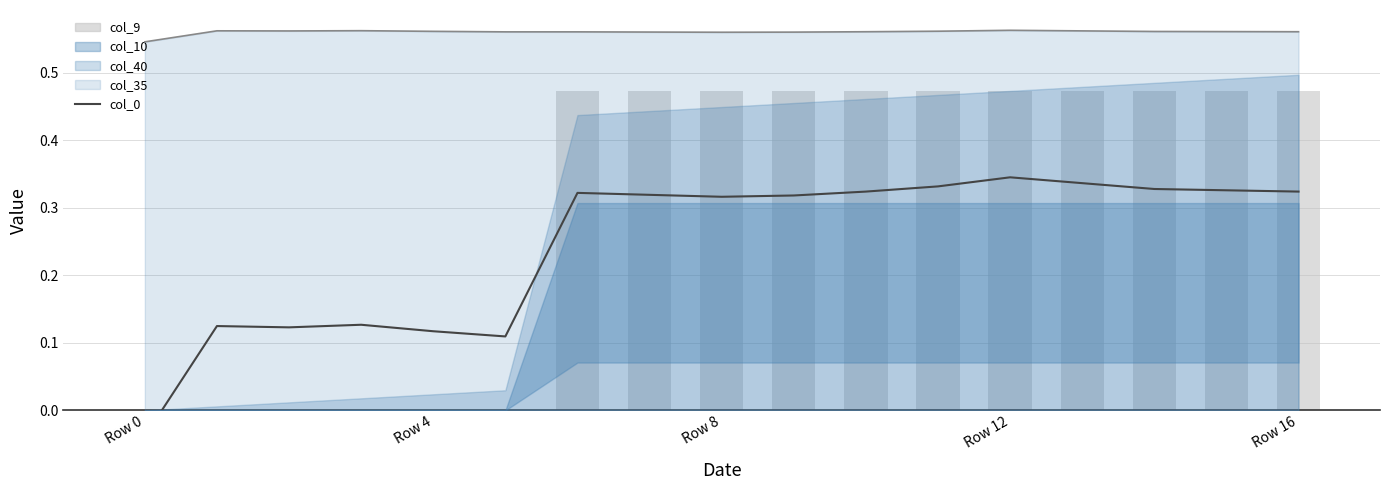

Which series has the largest total across all categories?

col_35 upper